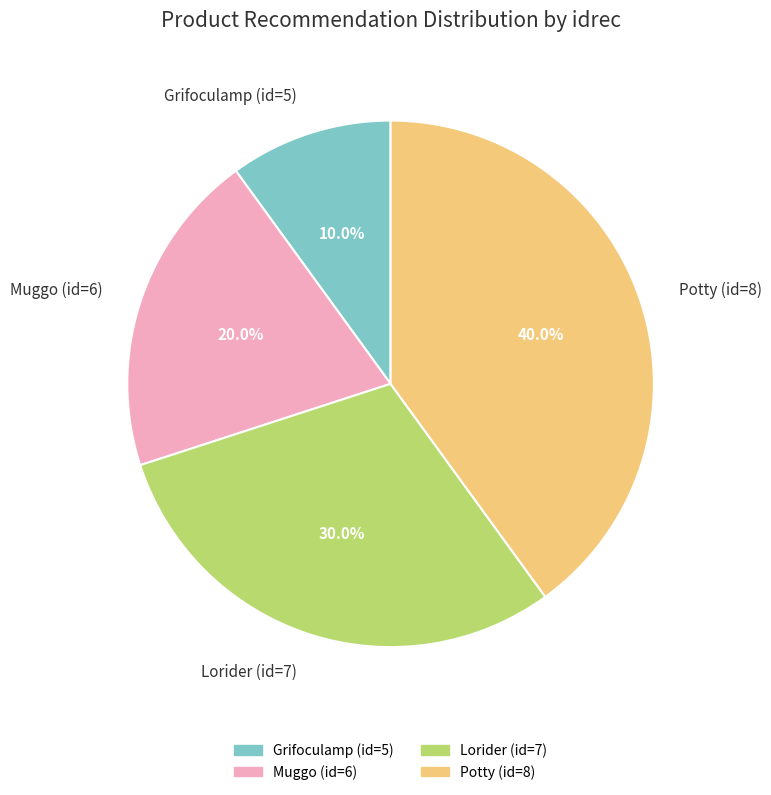

Count the number of slices in the pie.

4